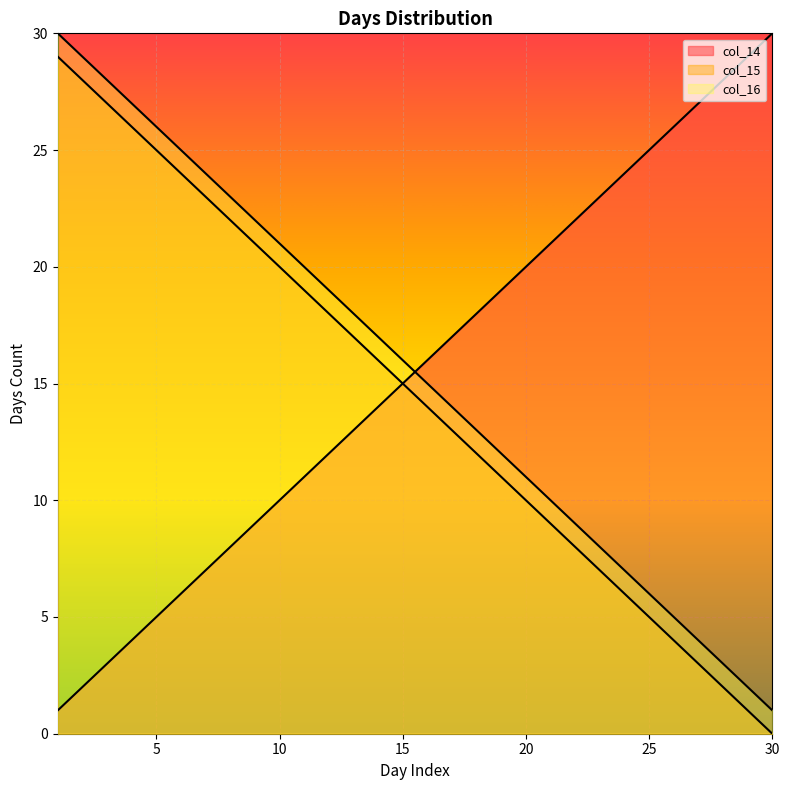

How many lines are shown in the chart?

3